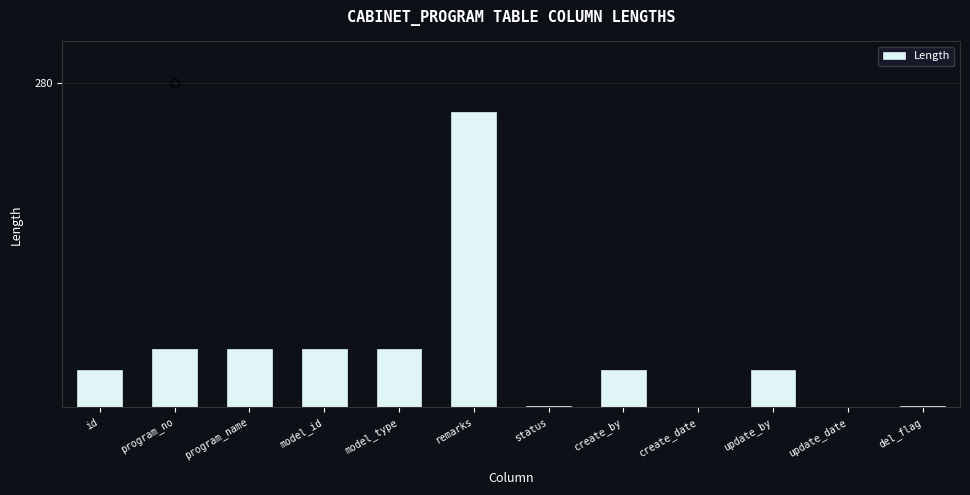

Which has a higher value, model_type or update_by?

model_type